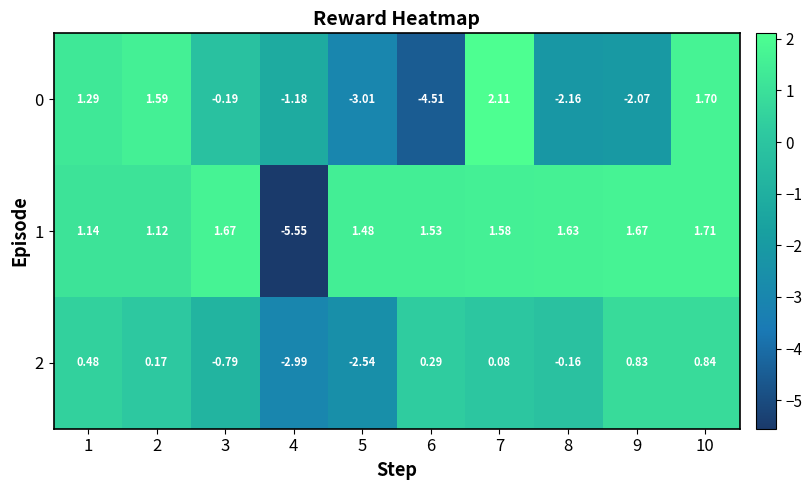

Which series has the largest total across all categories?

1